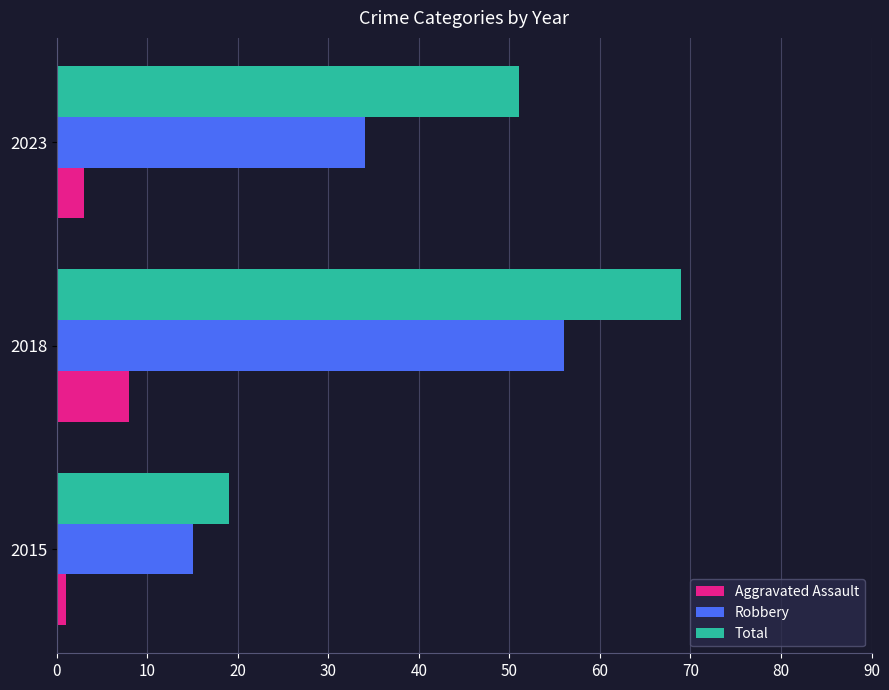

What is the average value of the Aggravated Assault series?

4